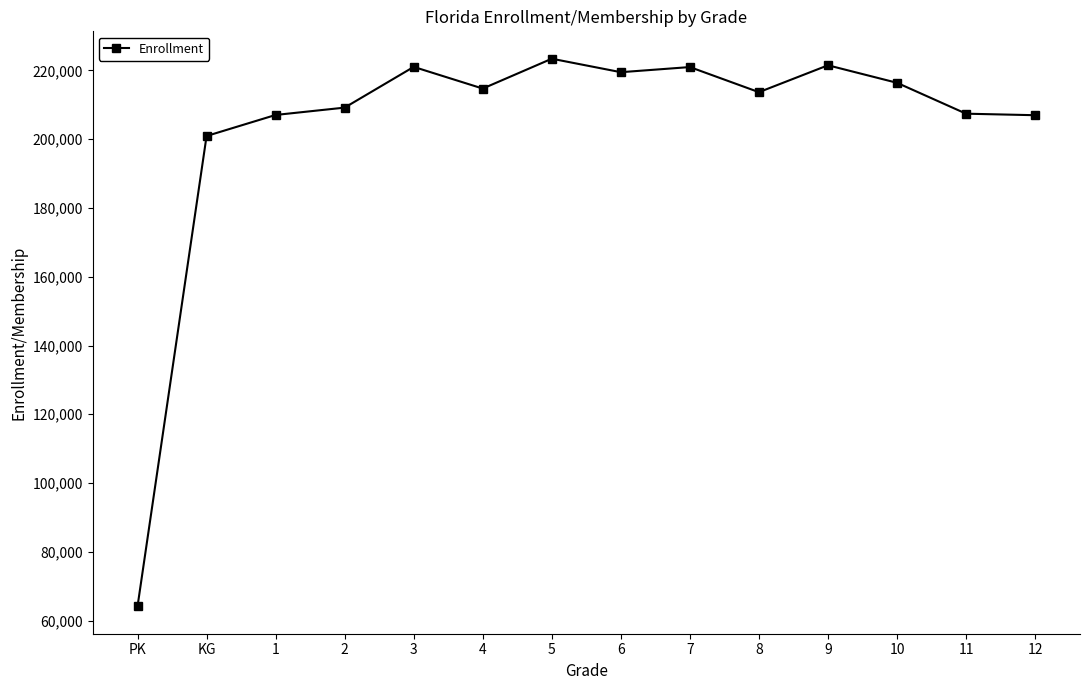

What position from the right is 9?

4